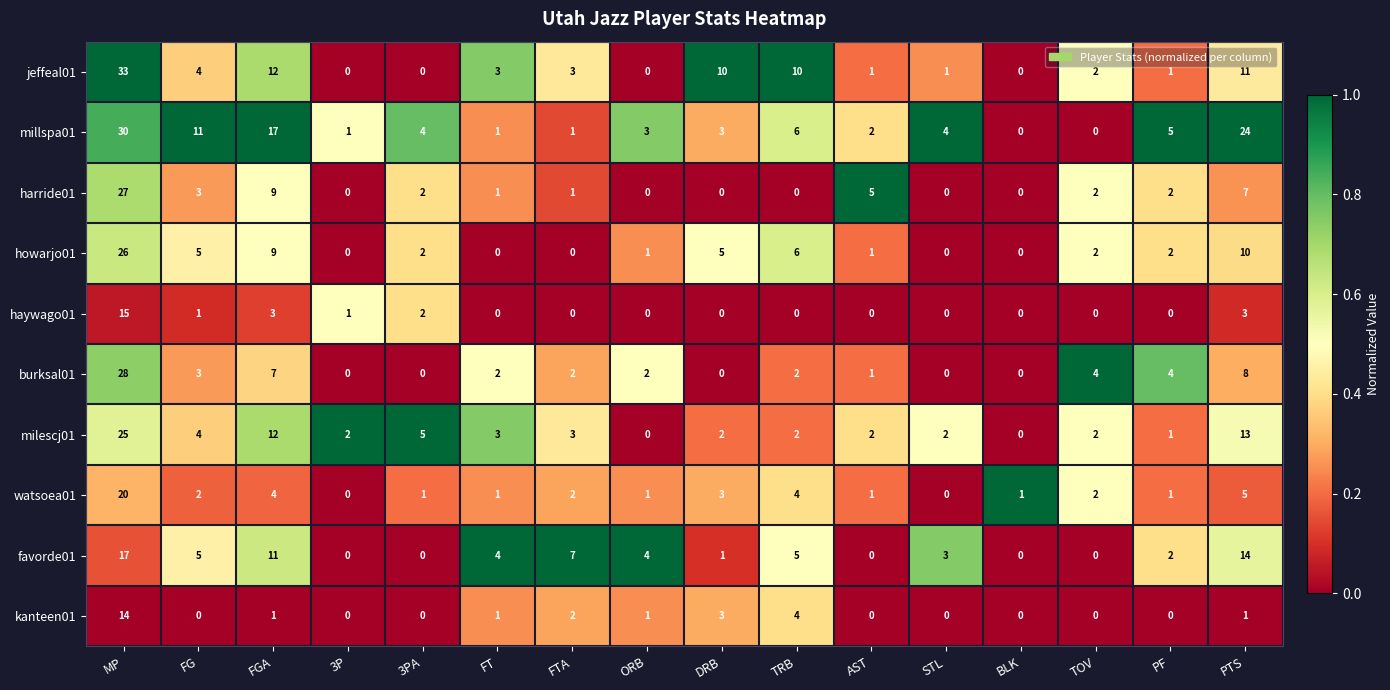

What is the sum of all milescj01 values?

78